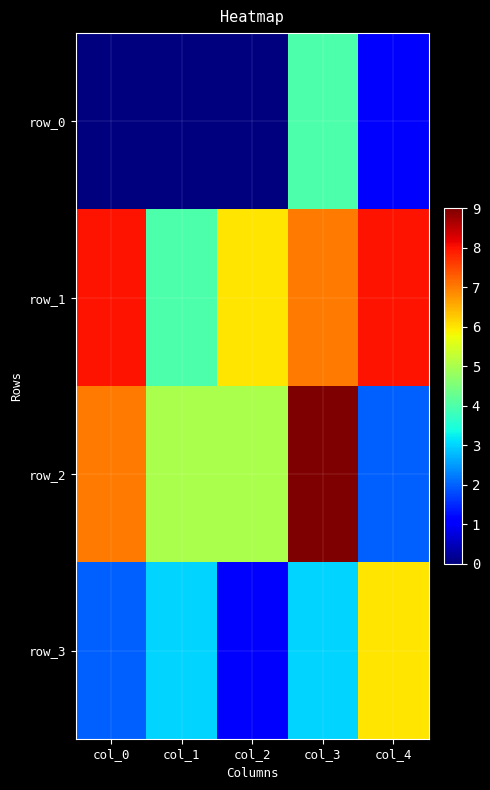

At how many categories does at least one series exceed 8?

1